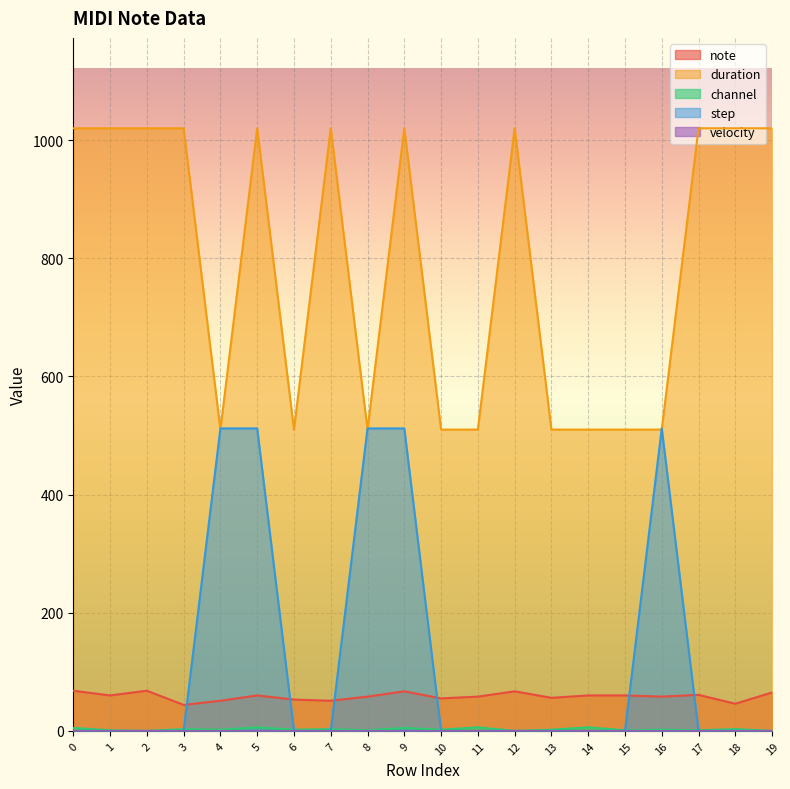

Which series has the largest range (max minus min)?

step